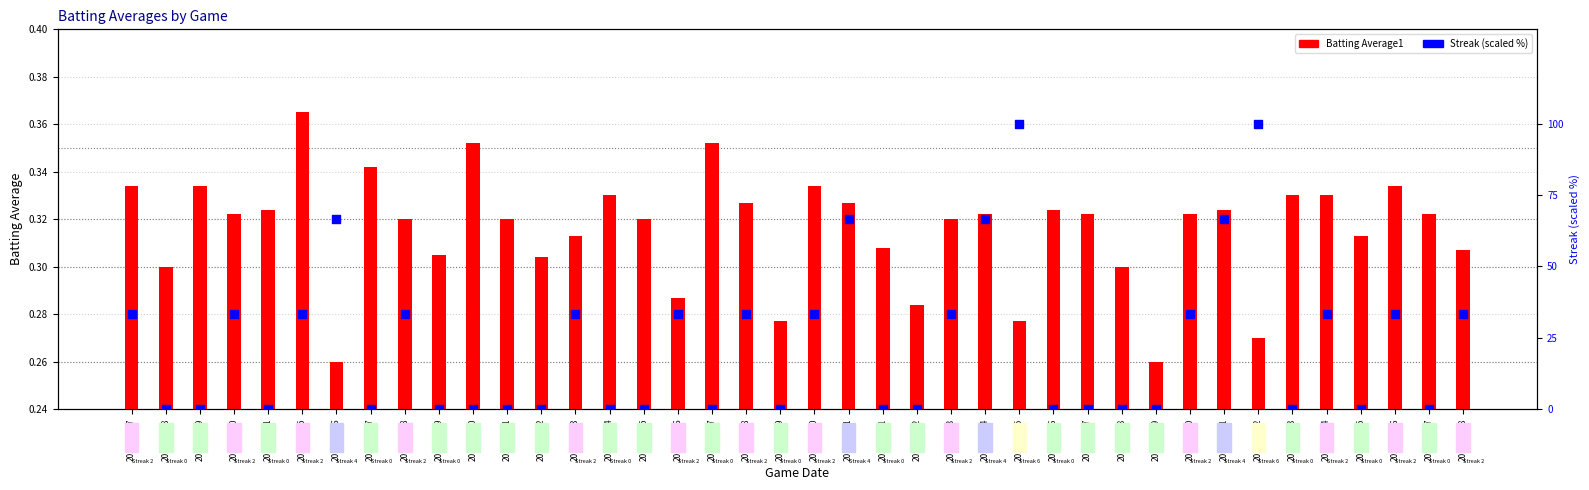

What is the total value across all series at 2010-08-14?

33.7